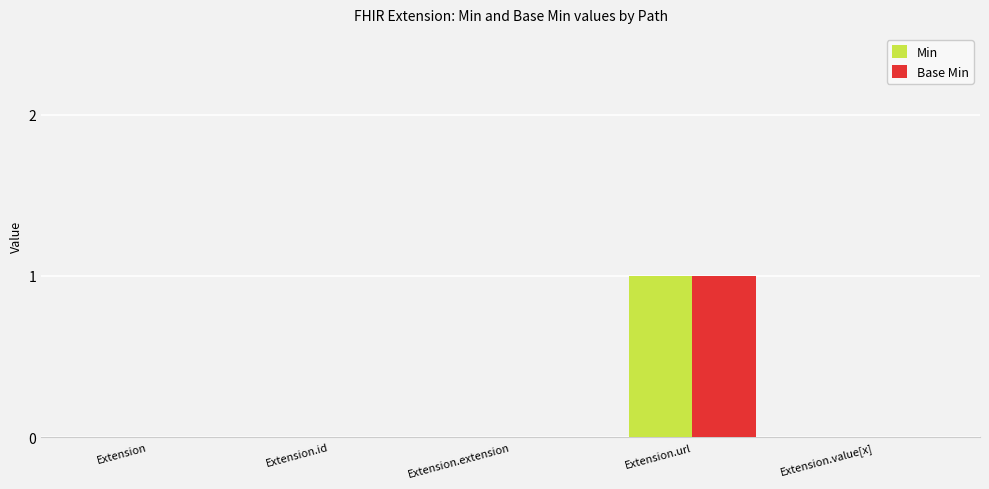

At which category is the sum across all series the highest?

Extension.url